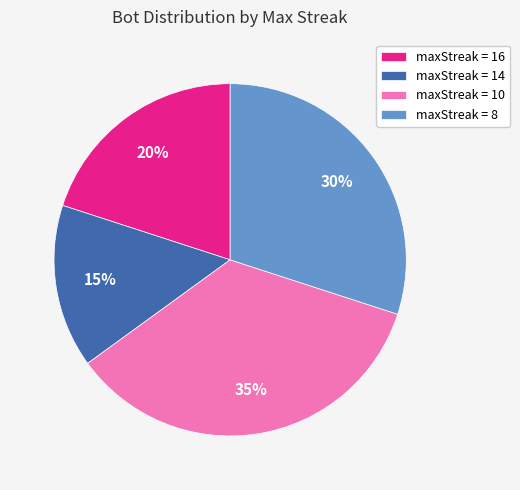

To the nearest percent, what portion does maxStreak = 10 represent?

35%